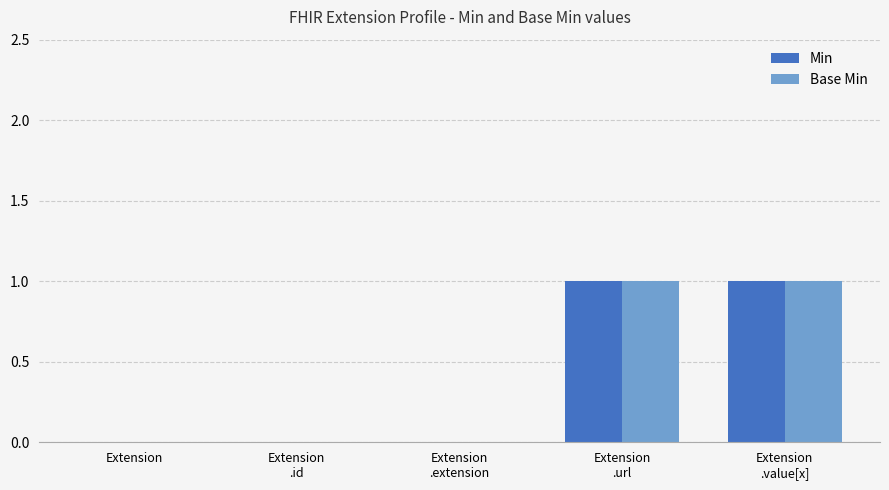

The value of Base Min at Extension
.id is 0. True or false?

True